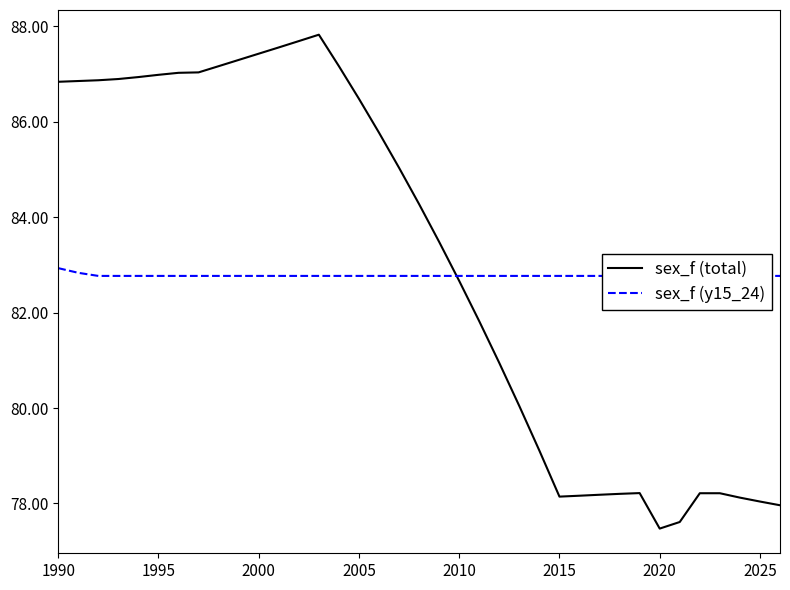

Where does the sex_f (total) series first go above 84?

1990